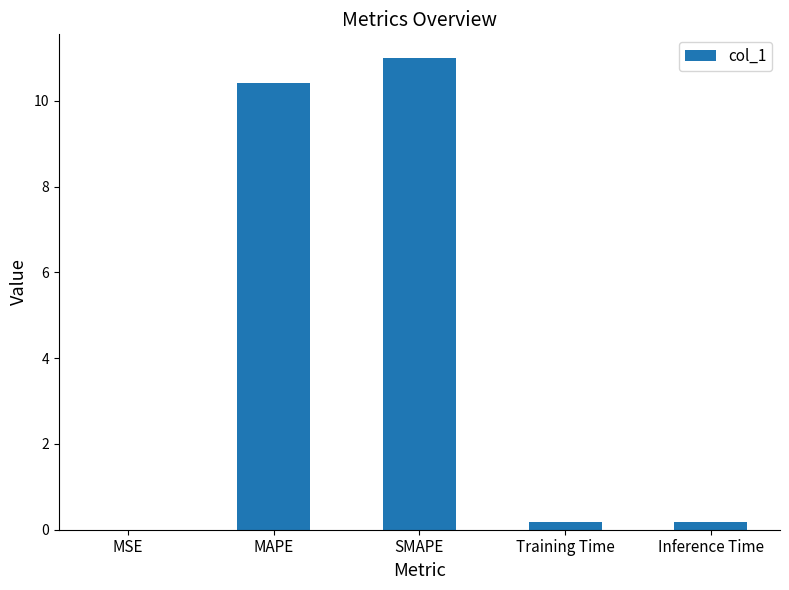

The chart shows a value of 18.6 at MAPE. True or false?

False